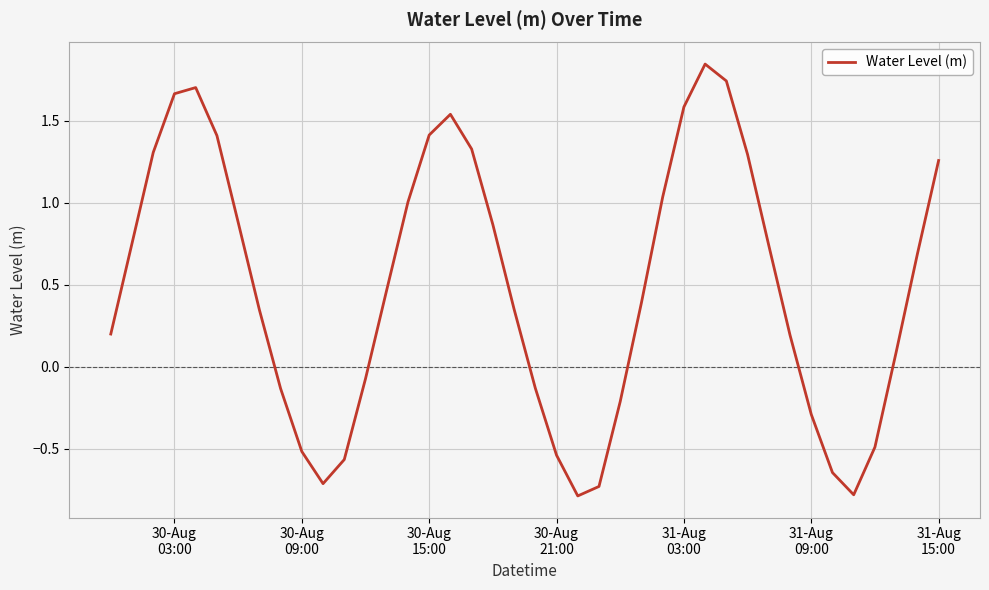

What is the difference between the maximum and minimum values?

2.6